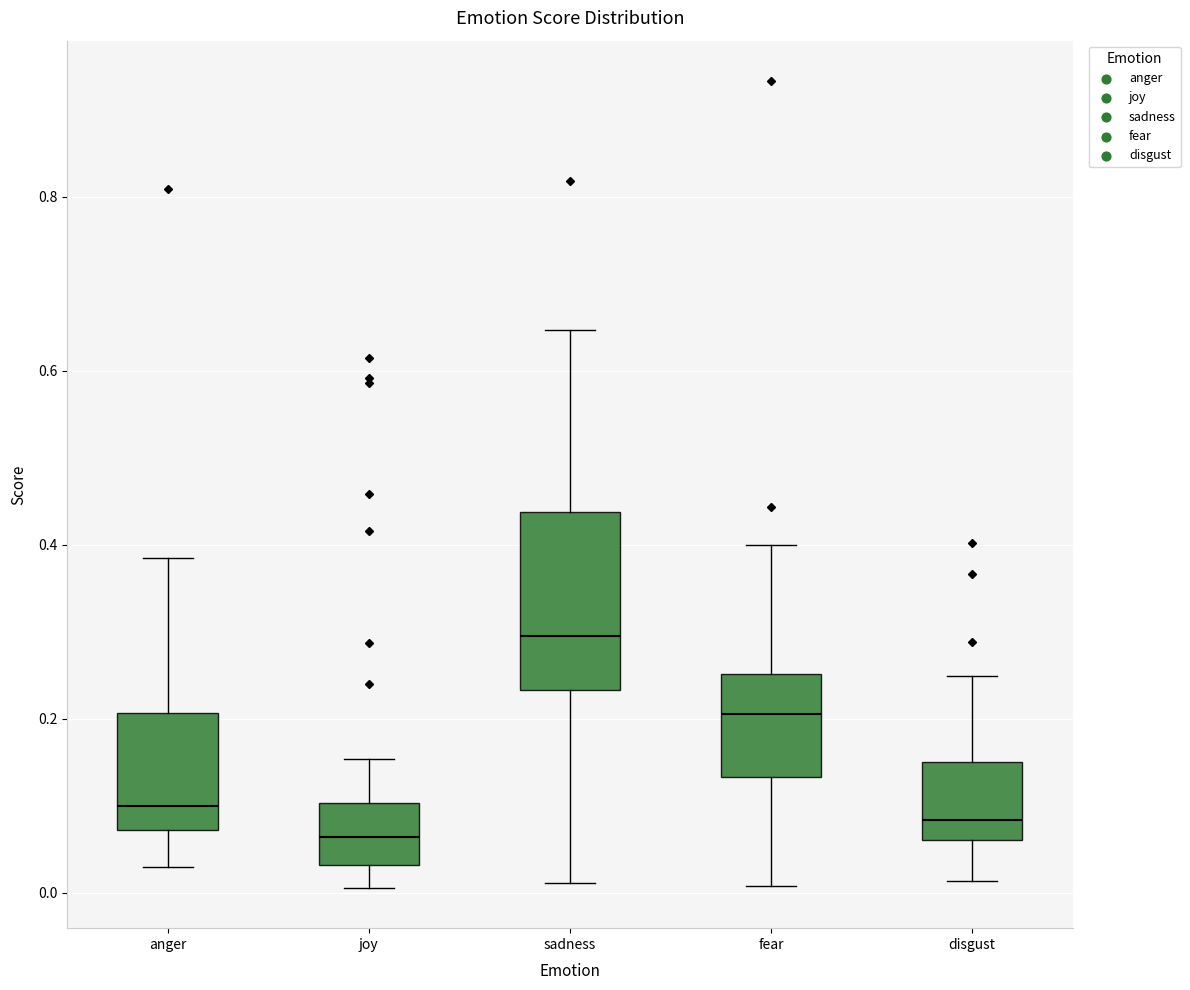

Reading left to right, read every box against the y-axis: the position of its median line, the range the box covers, and the ends of its whiskers. The values are not printed on the chart, so give them approximately, as read against the axis.

anger: median 0.10, box 0.08 to 0.20, whiskers 0.02 to 0.38
joy: median 0.06, box 0.04 to 0.10, whiskers 0.00 to 0.16
sadness: median 0.30, box 0.24 to 0.44, whiskers 0.02 to 0.64
fear: median 0.20, box 0.14 to 0.26, whiskers 0.00 to 0.40
disgust: median 0.08, box 0.06 to 0.14, whiskers 0.02 to 0.24